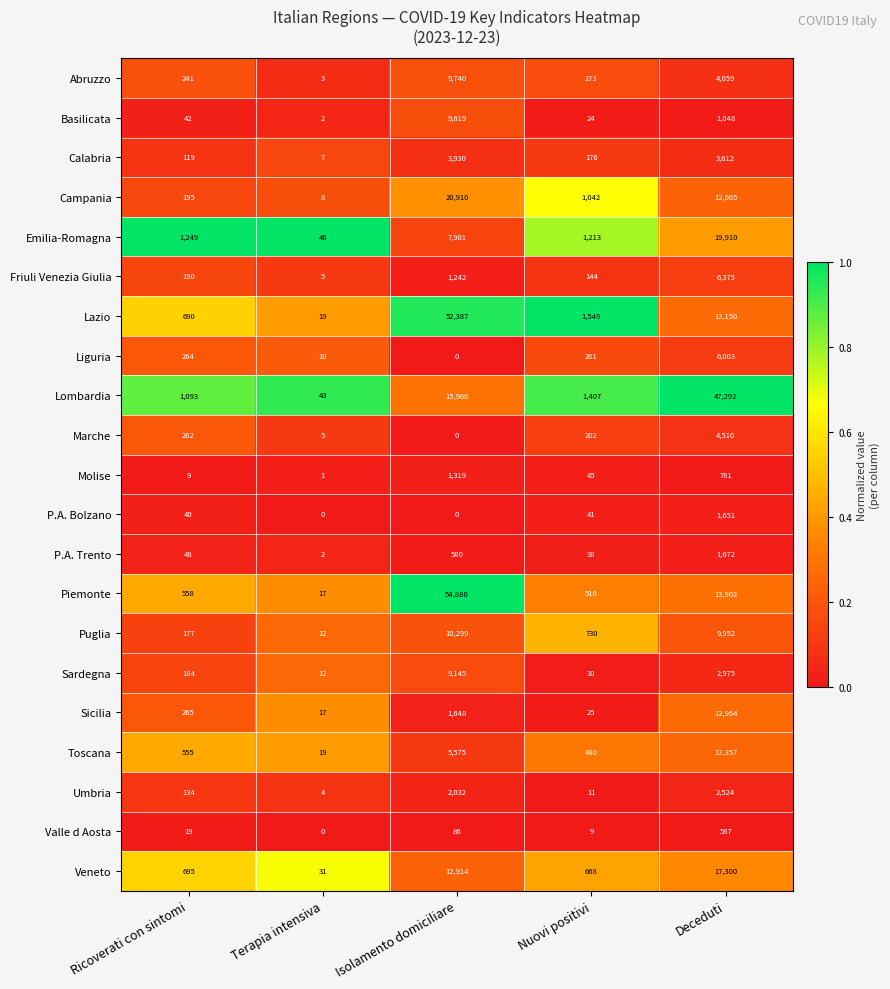

Between Terapia intensiva and Deceduti, which series saw the biggest shift?

Lombardia